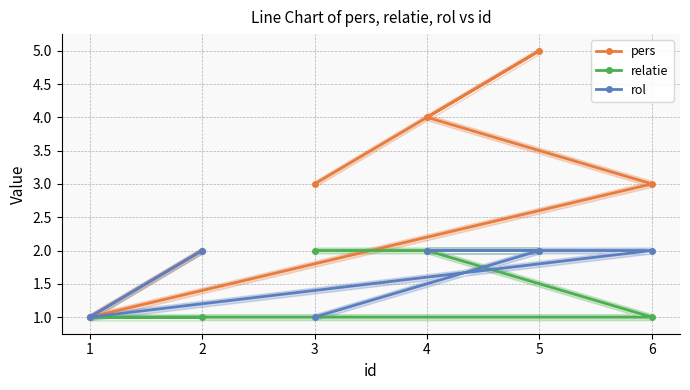

Which category has the lowest value in the relatie series?

2